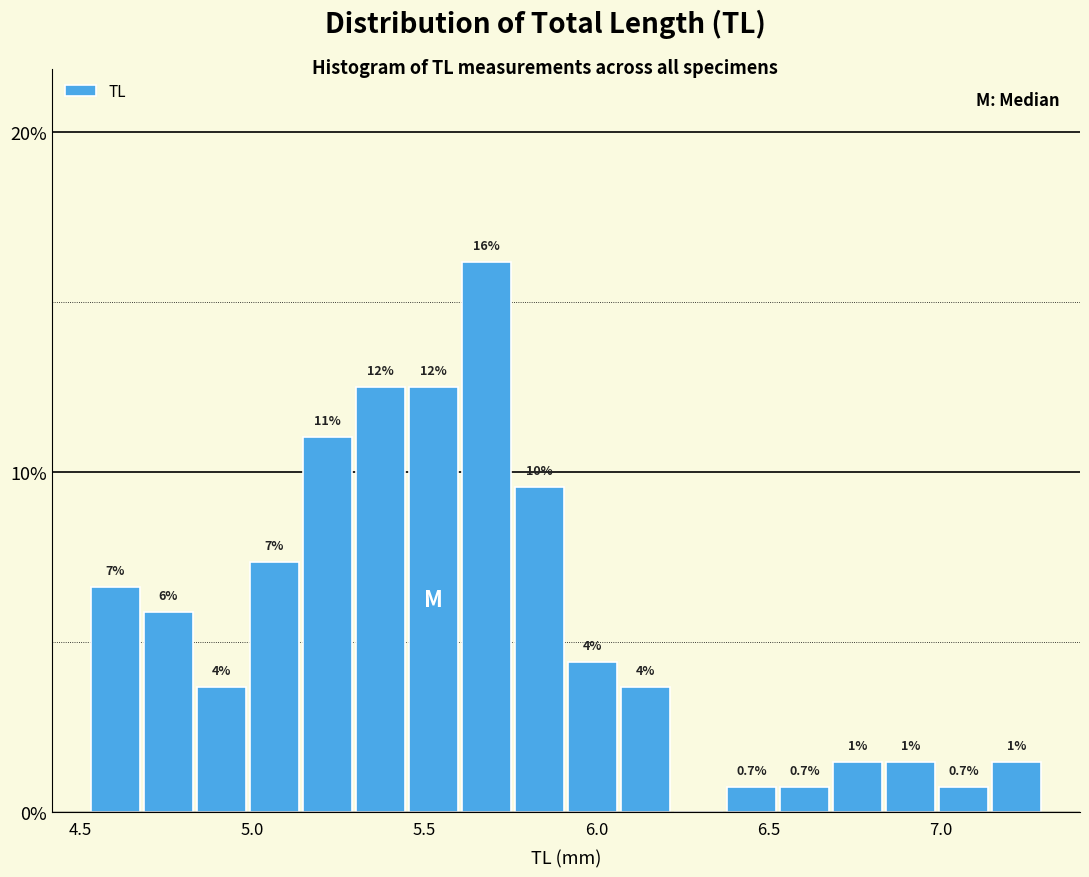

Read against the x-axis, roughly where is the centre of the tallest bar?

5.70